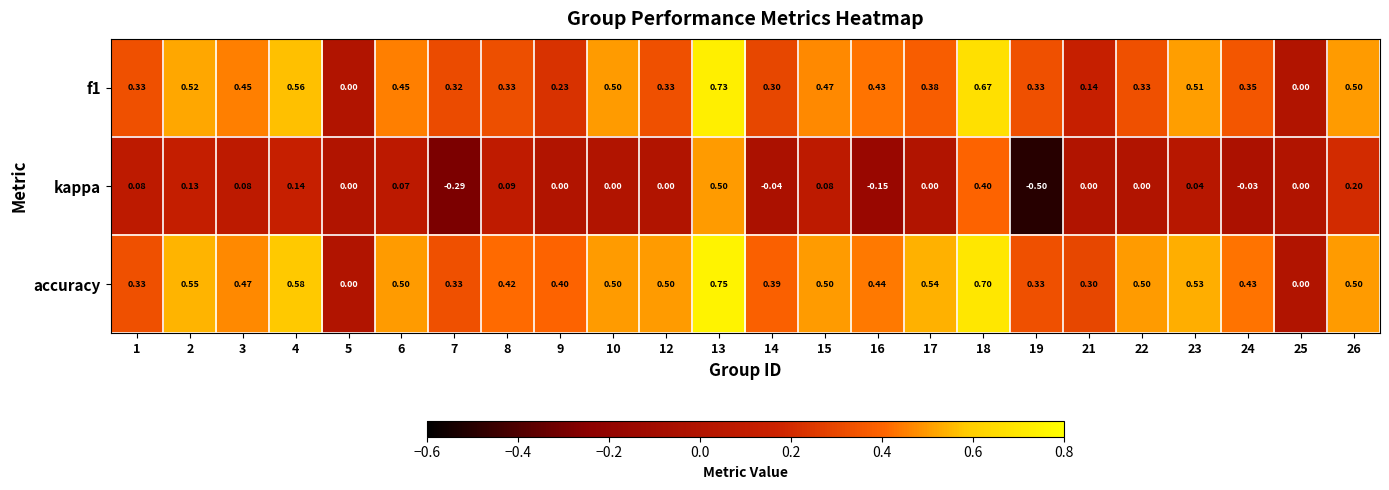

Which series has the largest range (max minus min)?

kappa